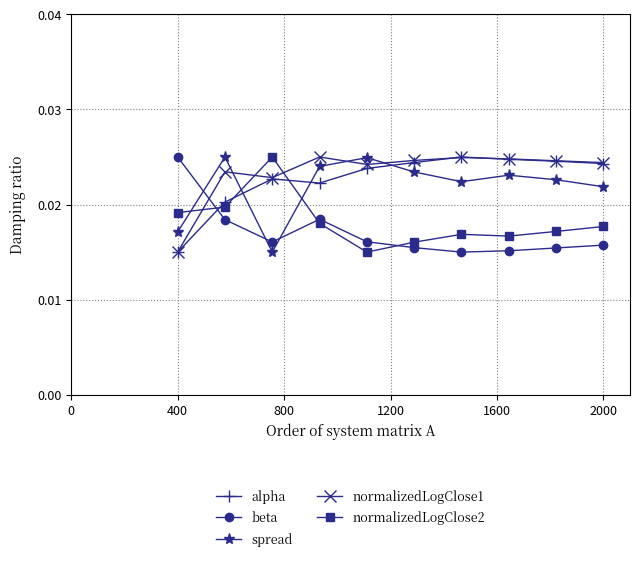

True or false: spread and normalizedLogClose1 cross at least once.

True